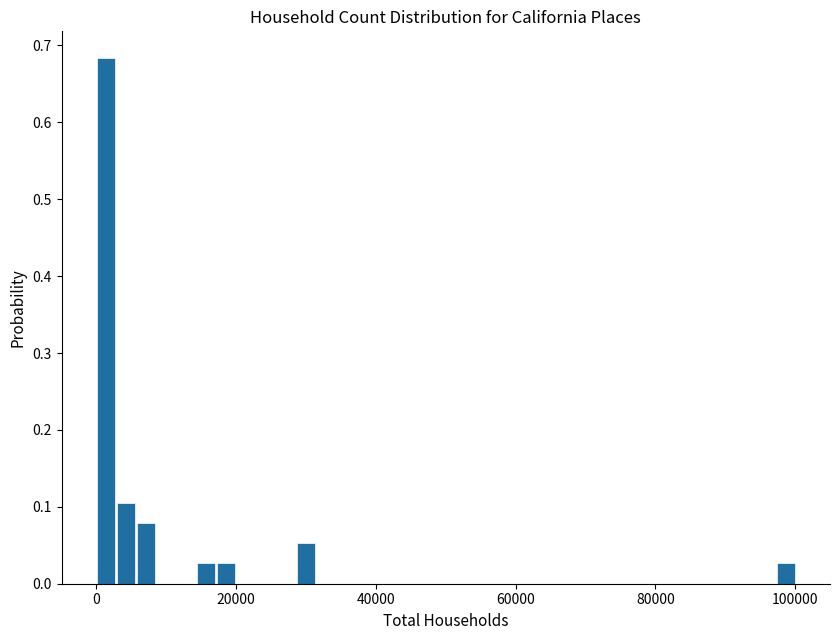

Around what value on the x-axis is the tallest bar? Give the approximate position of its centre, as read against the axis.

2000